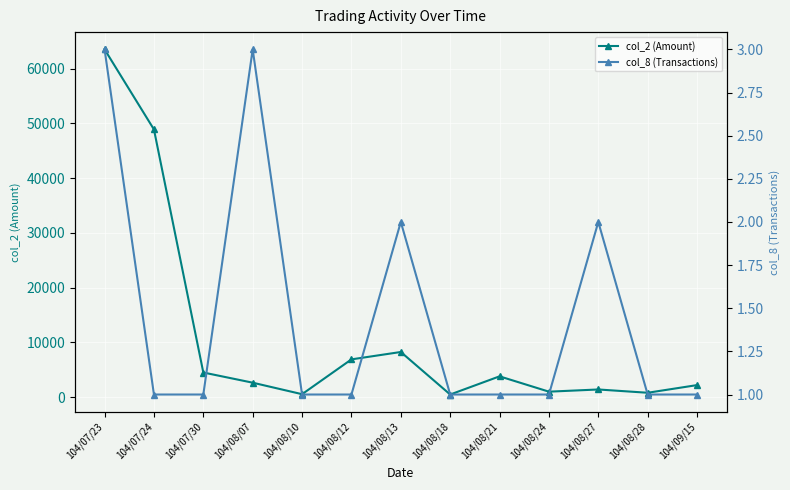

Where is the first local maximum for col_2 (Amount)?

104/08/13